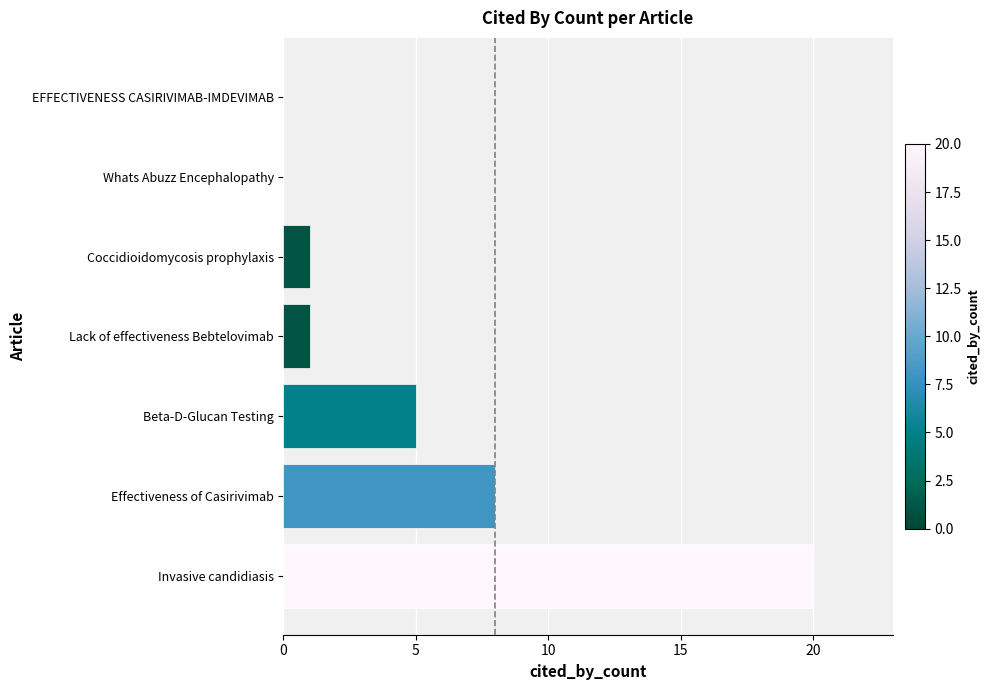

What is the greatest value displayed?

20